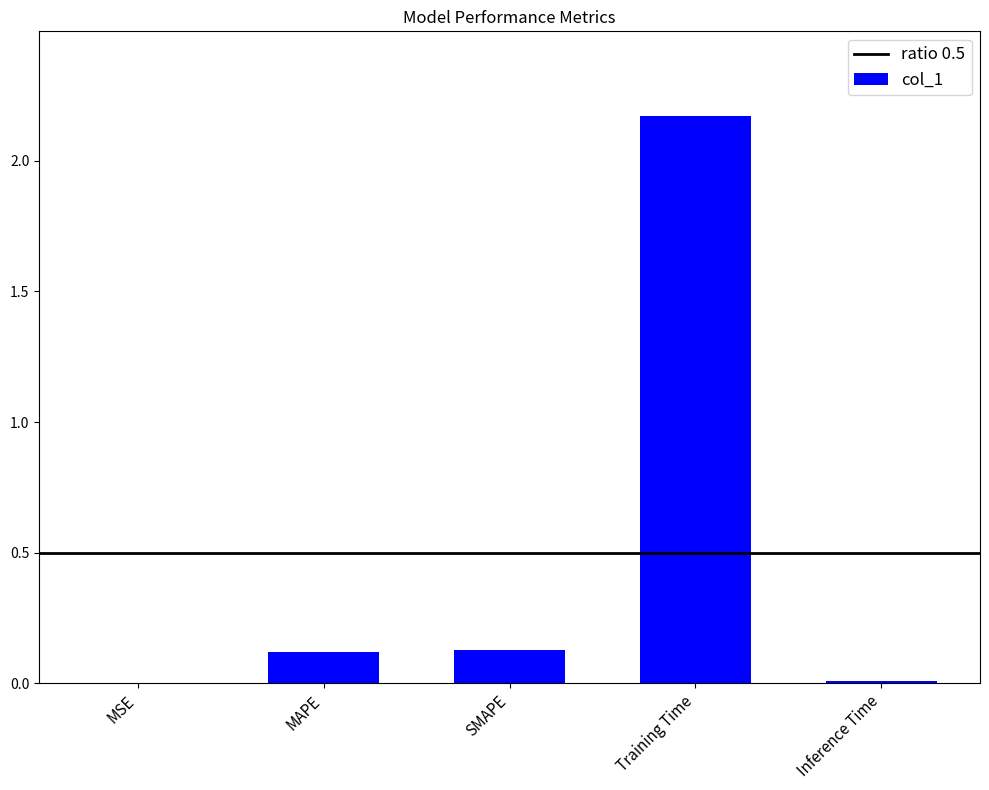

Is it true that the value at MSE is 0.0?

True